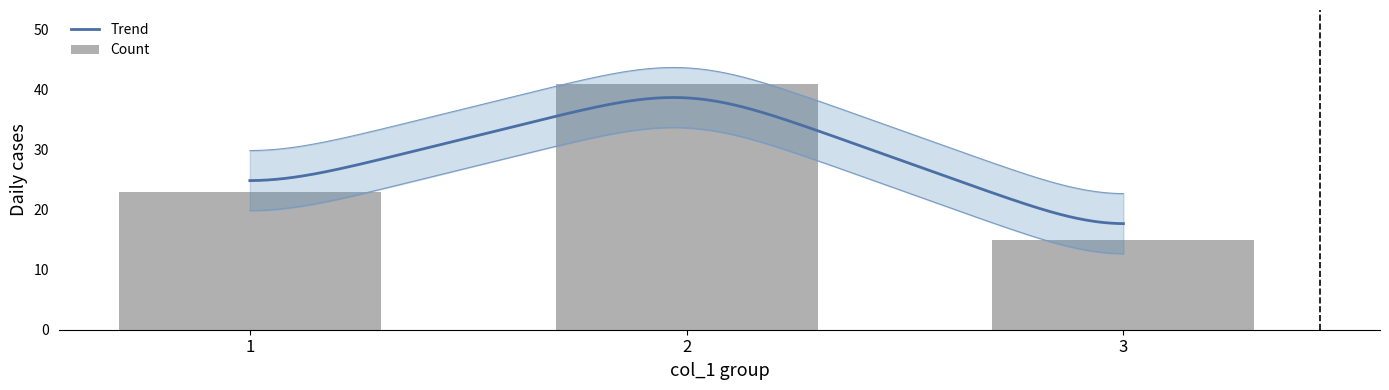

What is the sum of all values?

79